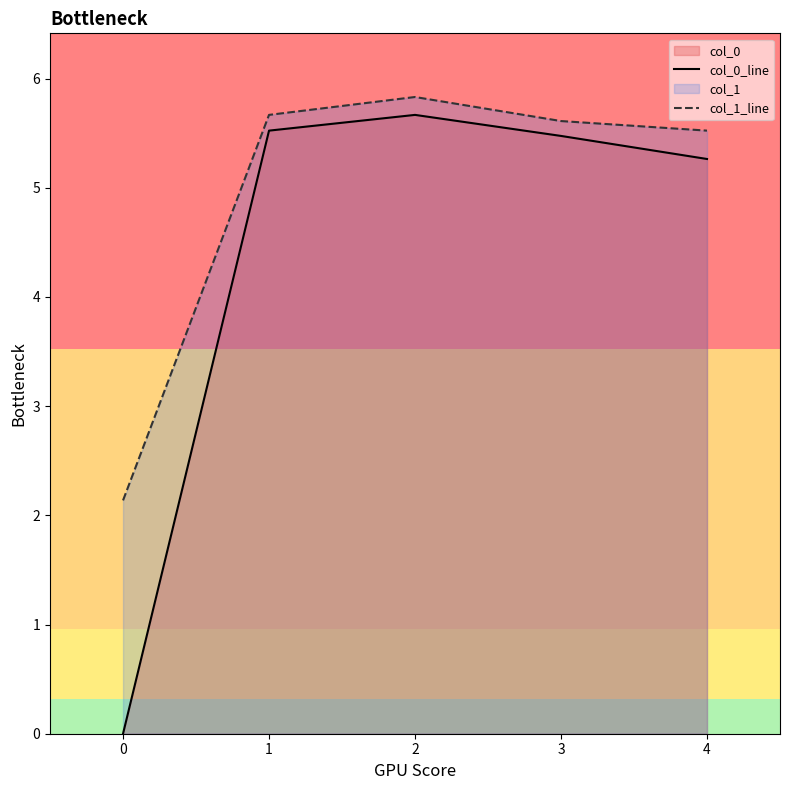

How many data points in col_1_line are above 5?

4